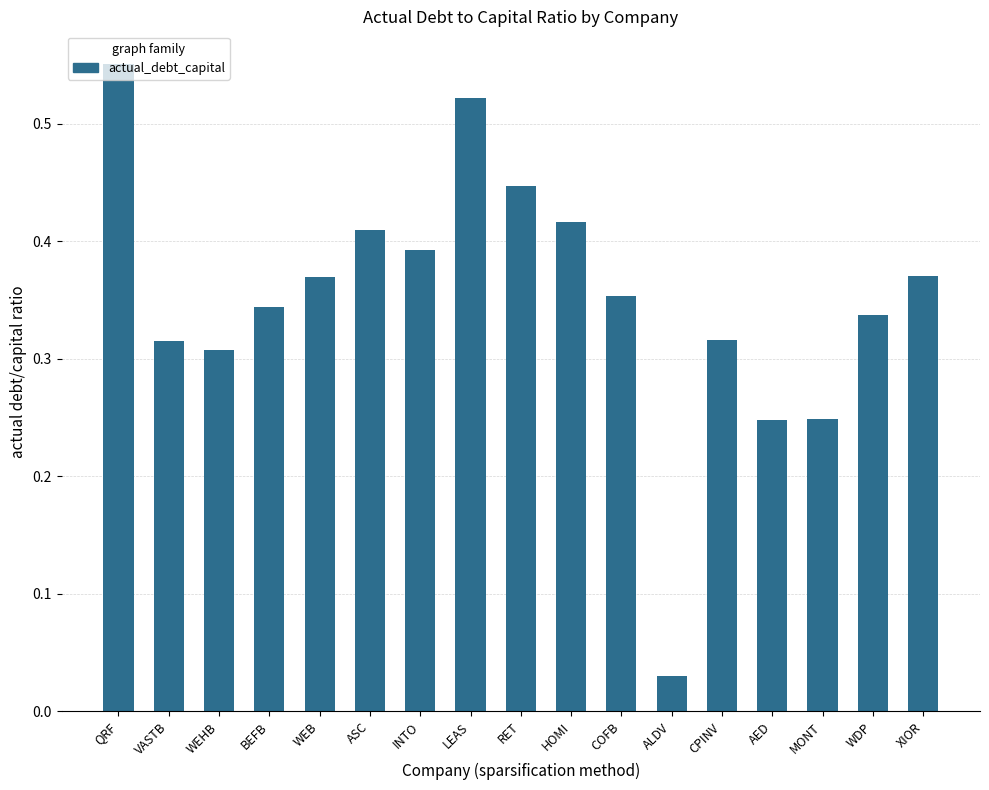

What position from the right is WEB?

13